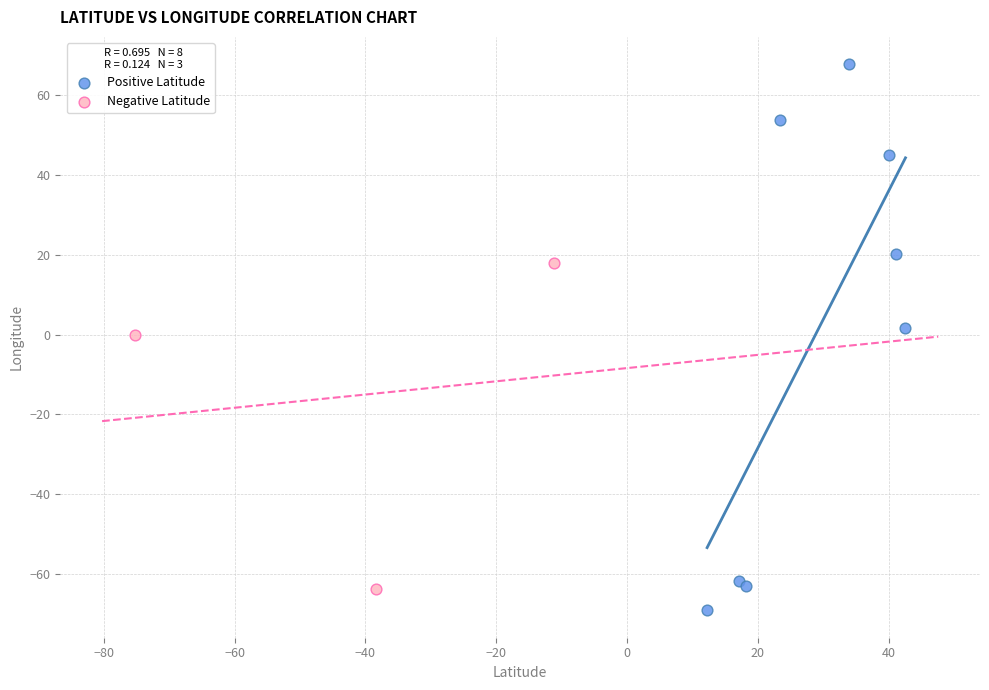

Which series has the widest spread of Y values?

Positive Latitude